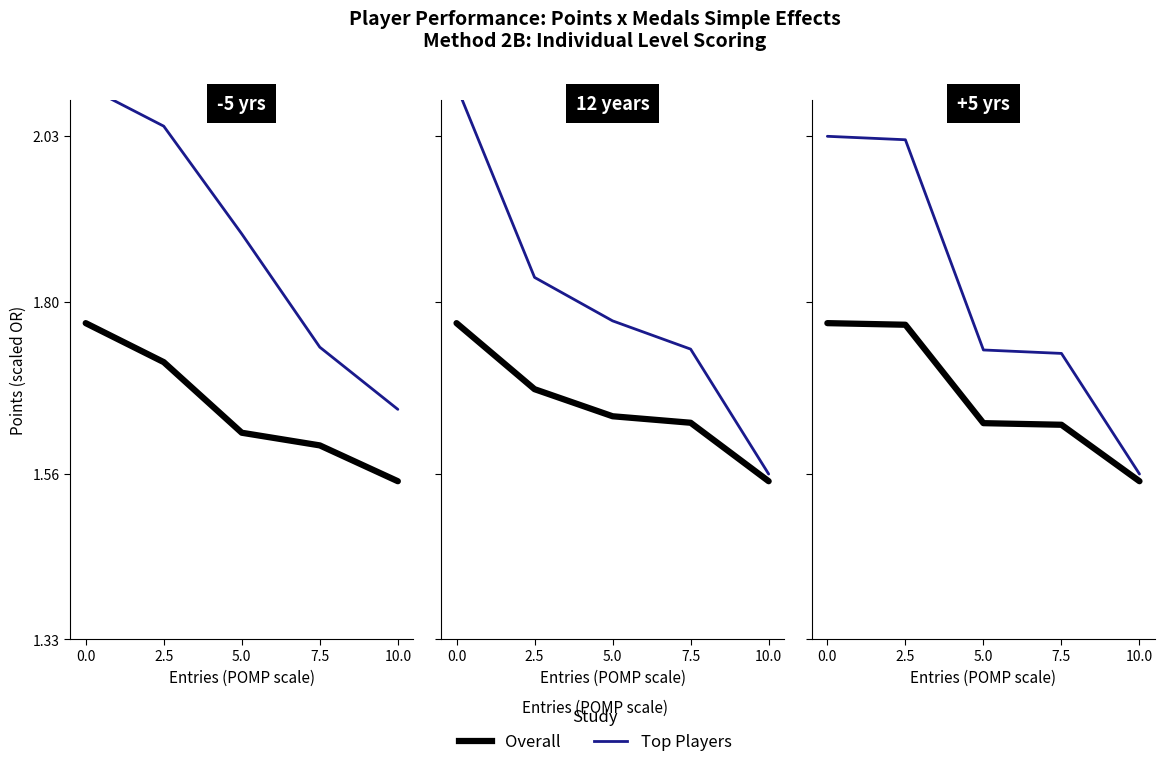

What is the difference between the maximum and minimum values in the Overall series?

0.2